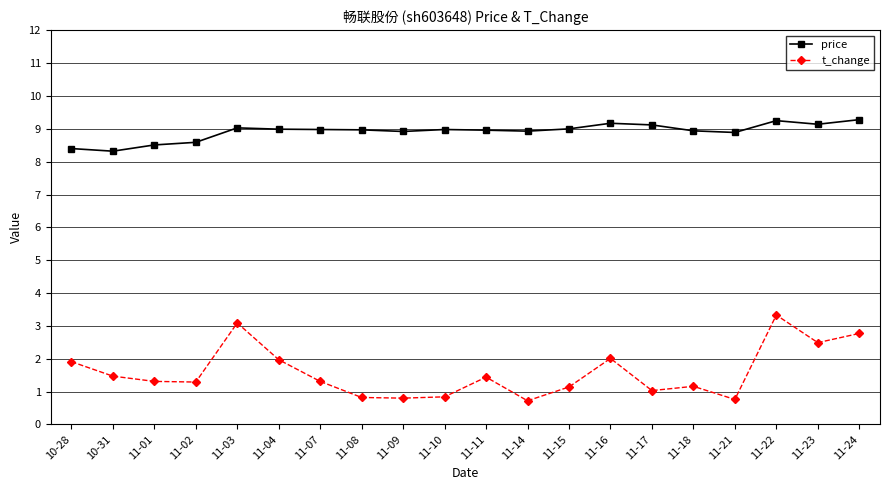

What are all the series names shown in the legend?

price, t_change